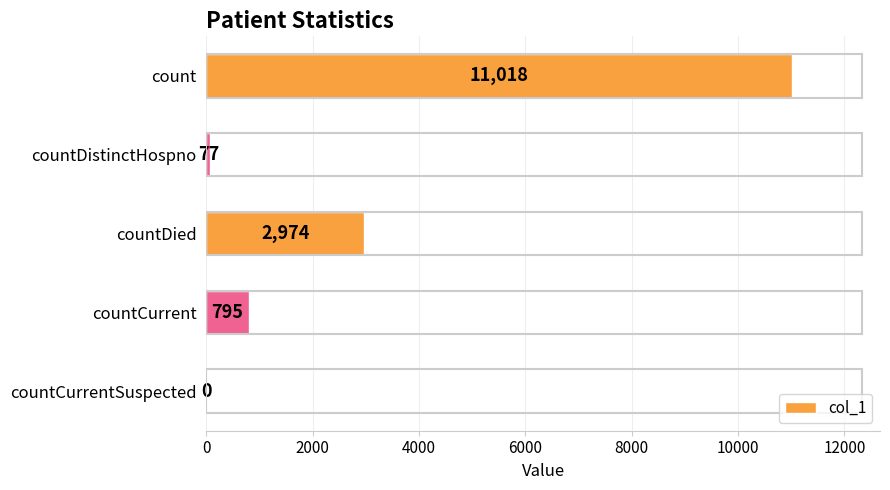

How many data points does each series have?

5